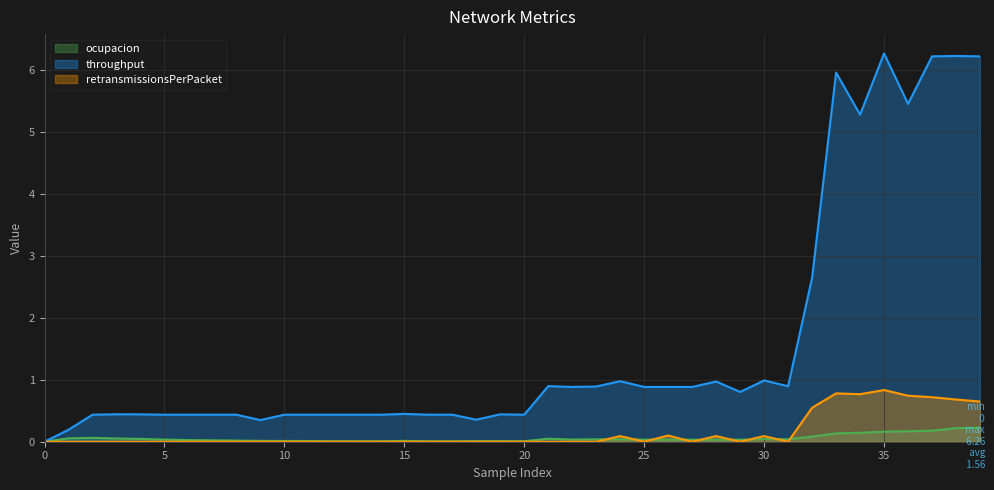

What is the difference between the throughput values at 9 and 14?

0.1